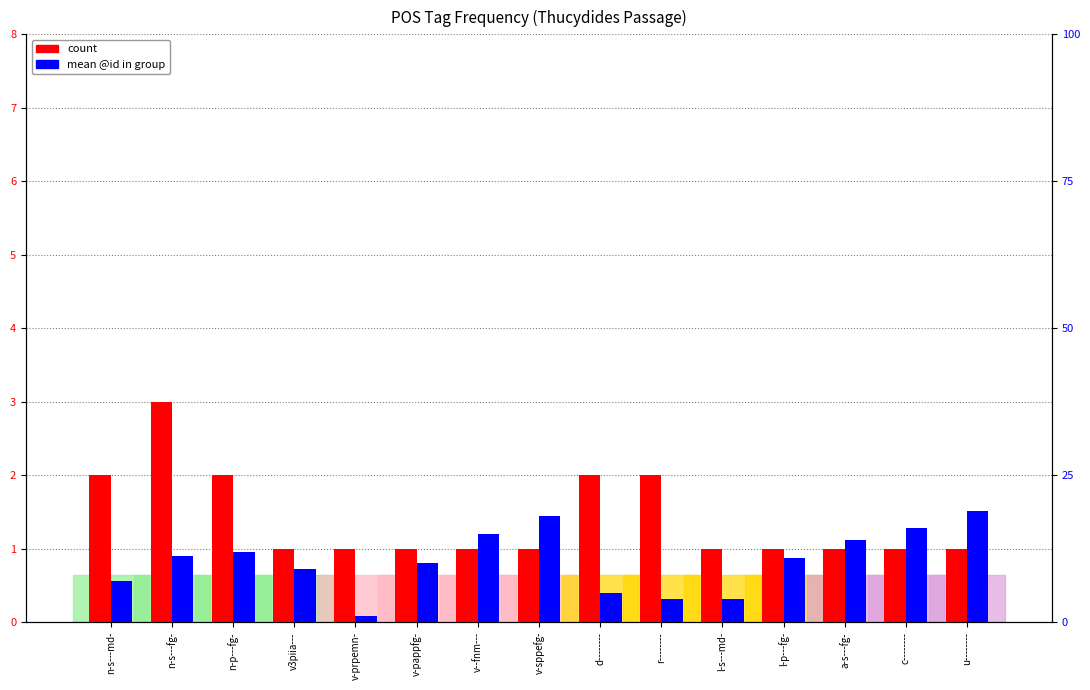

How many bars are there in total?

30